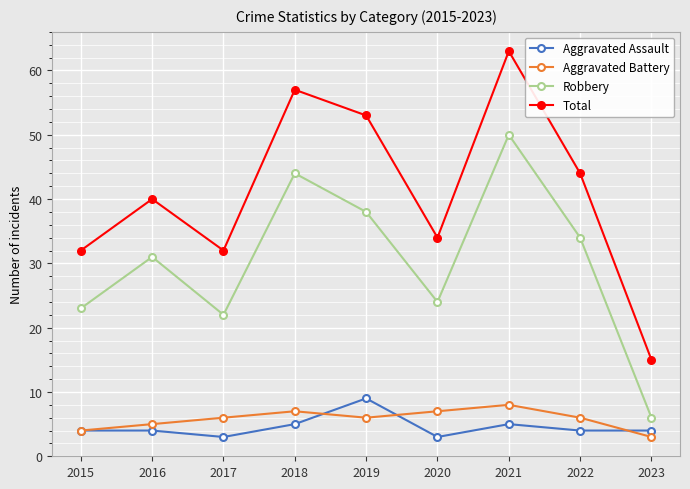

What is the minimum value shown in the chart?

3